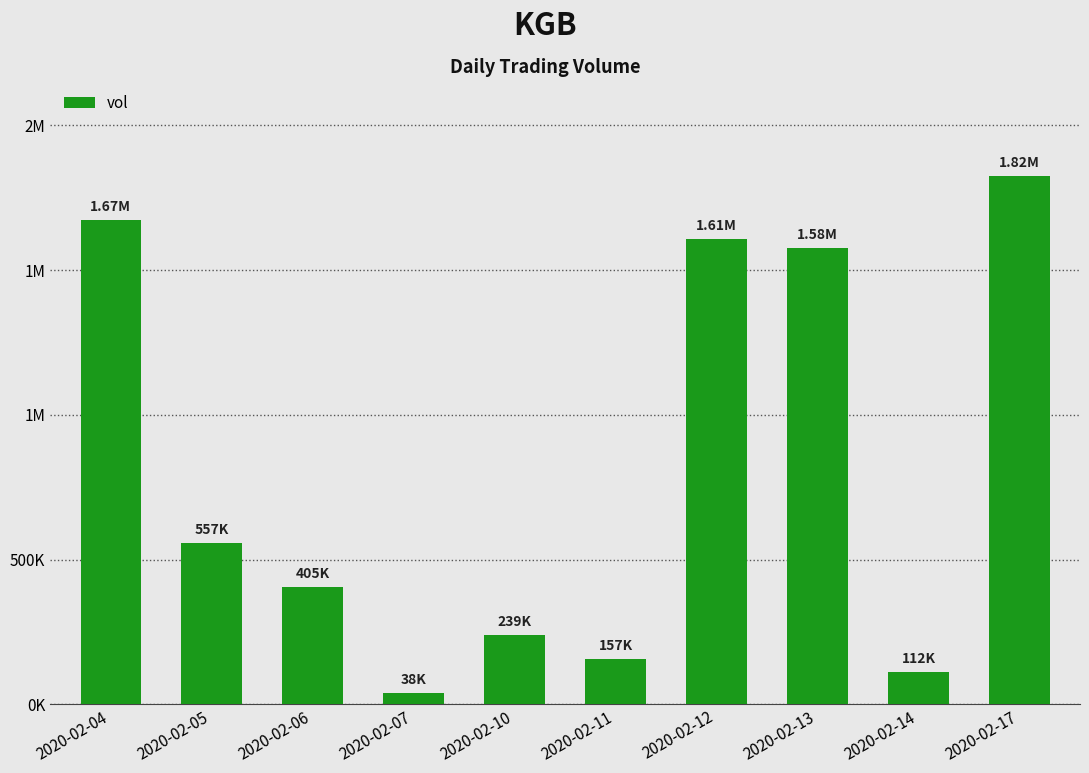

List the labels in order of value, largest first.

2020-02-17, 2020-02-04, 2020-02-12, 2020-02-13, 2020-02-05, 2020-02-06, 2020-02-10, 2020-02-11, 2020-02-14, 2020-02-07